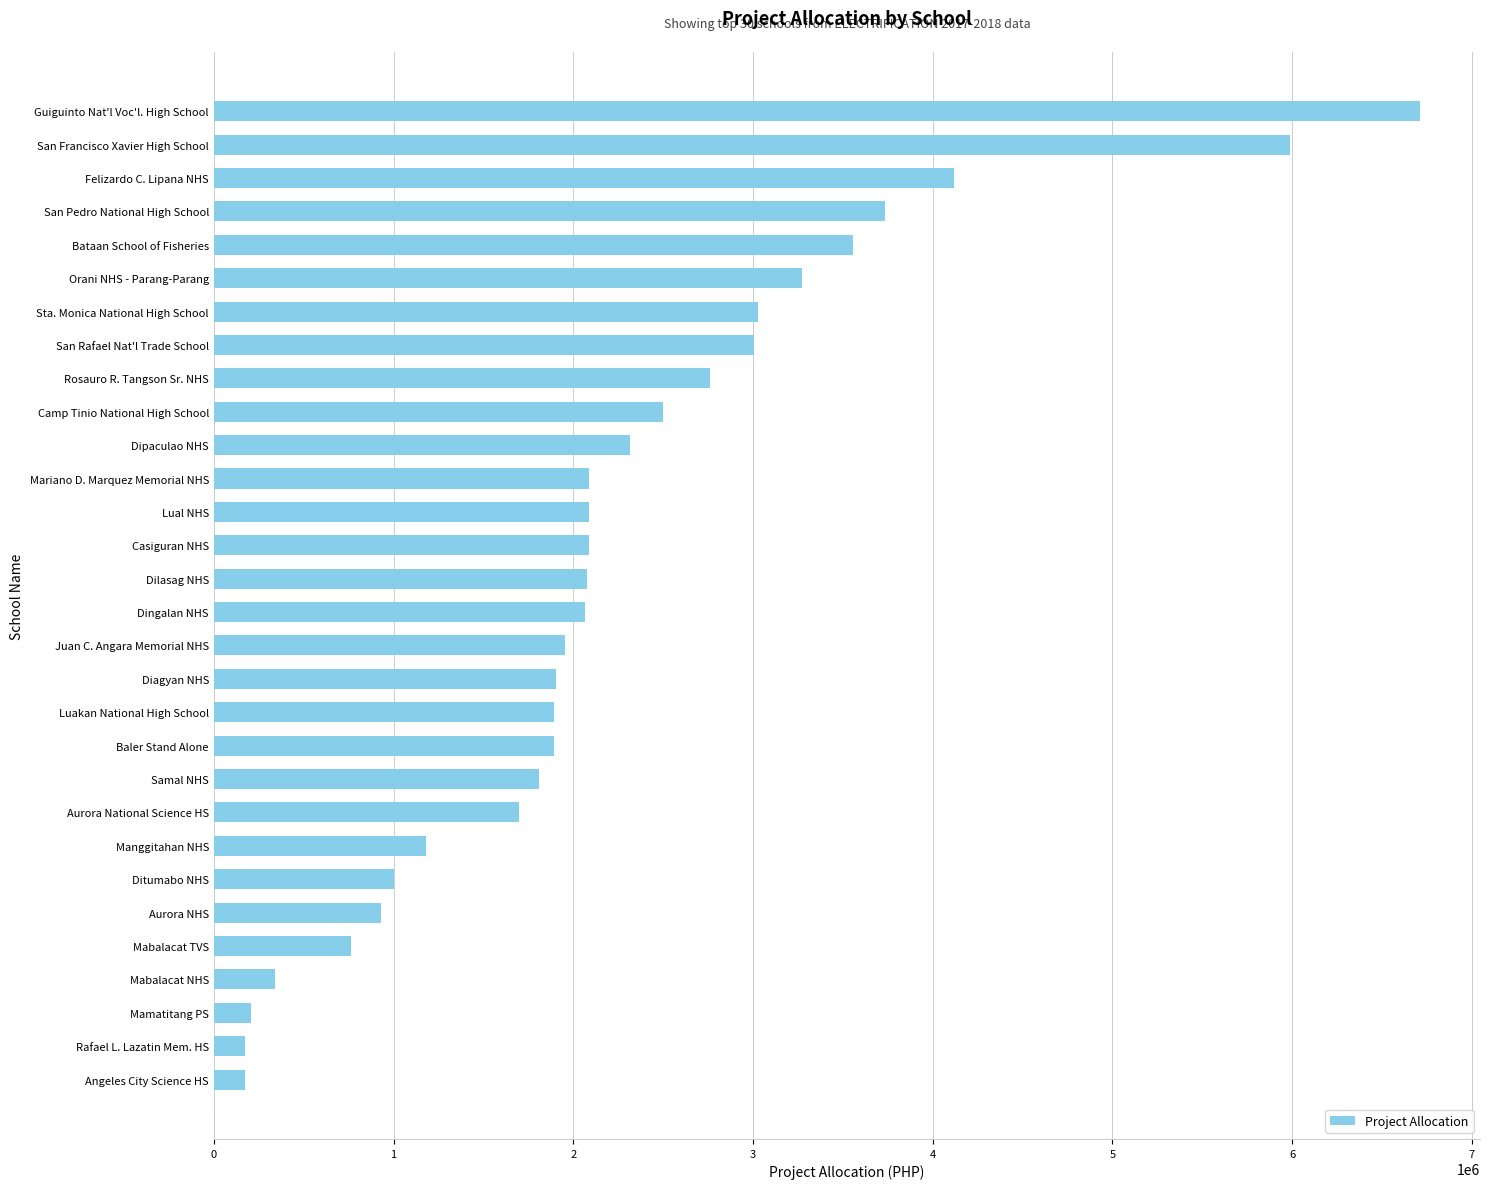

What is the sum of the values at Dingalan NHS and Juan C. Angara Memorial NHS?

4019313.9